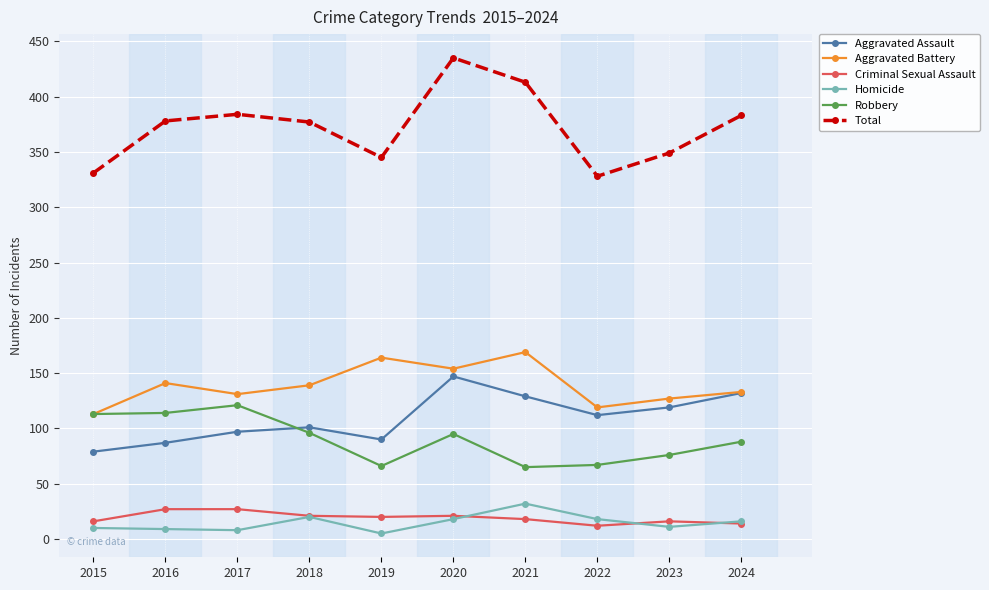

The value of Homicide at 2021 is 32. True or false?

True